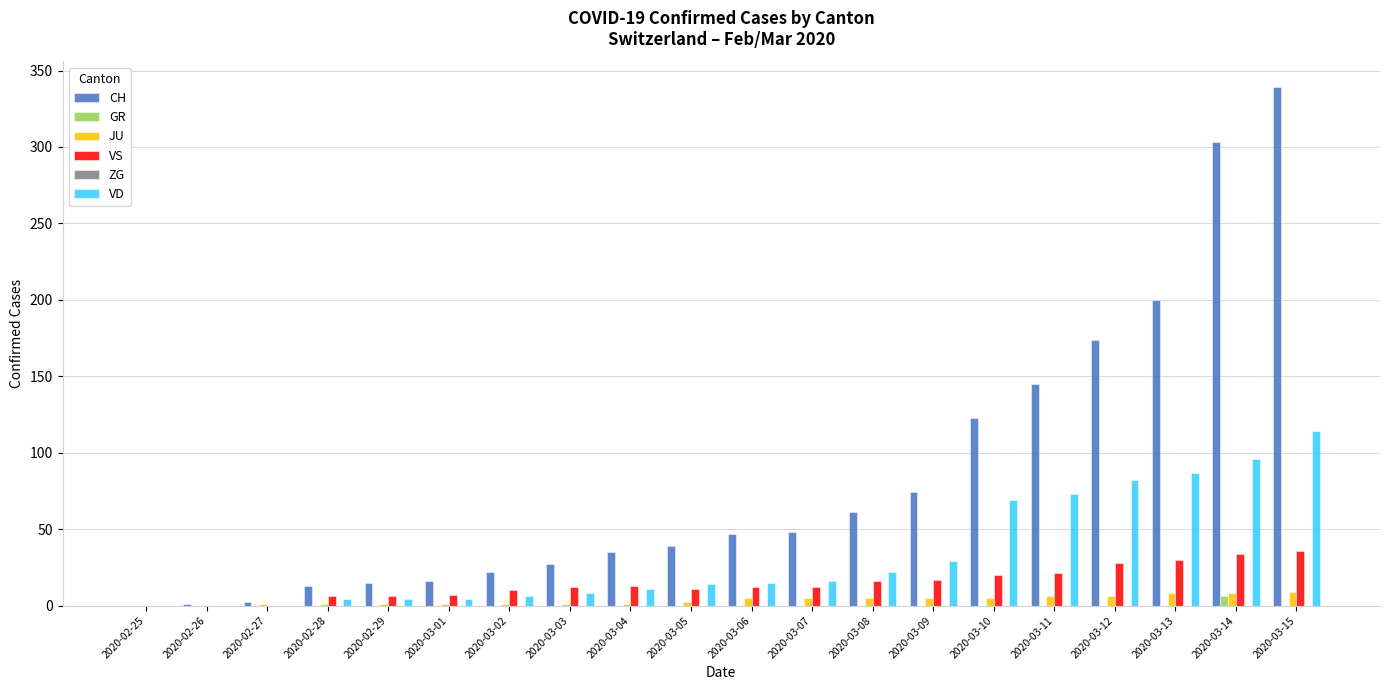

What is the sum of all VD values?

654